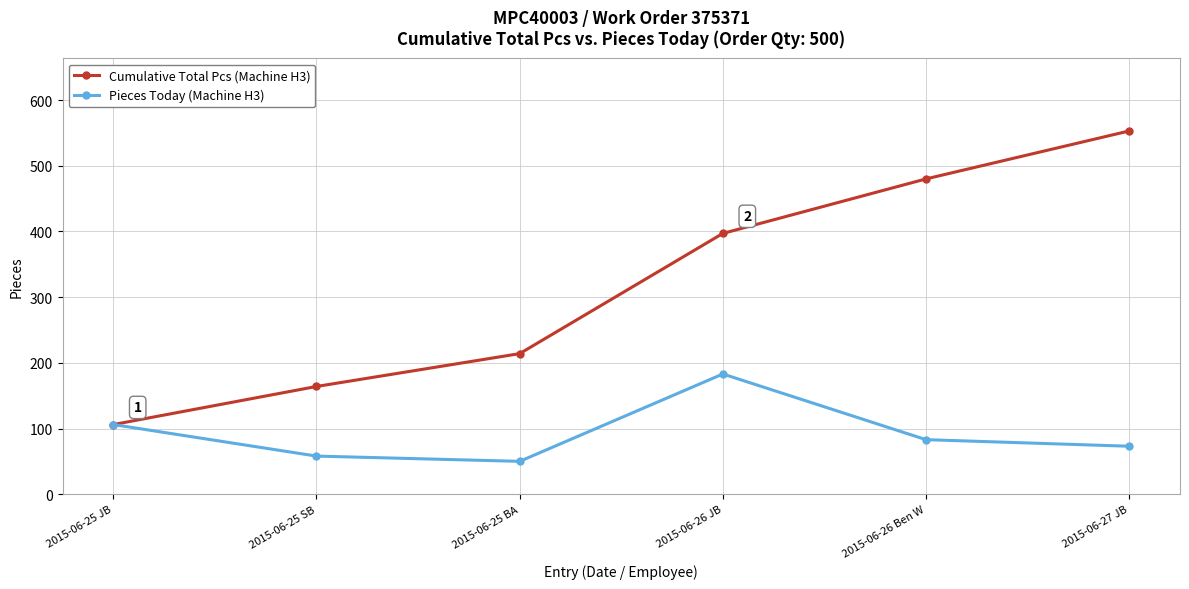

Count the Cumulative Total Pcs (Machine H3) values in the range 164 to 480.

4